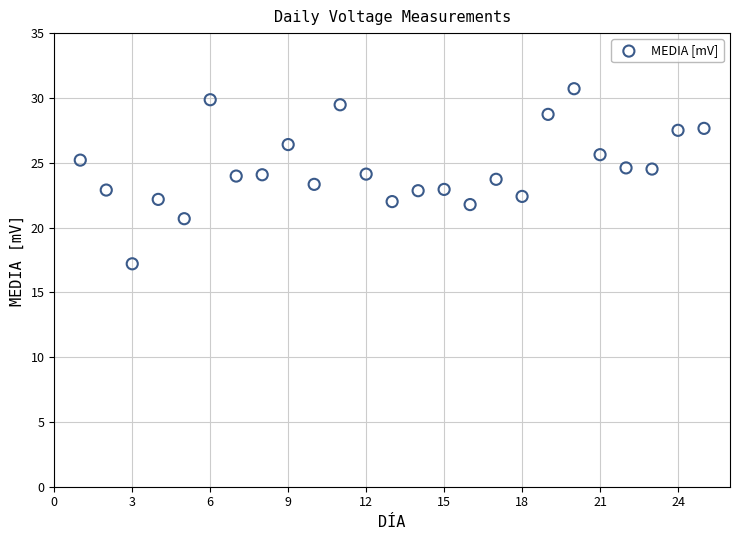

What is the range of X values (max minus min)?

24.0